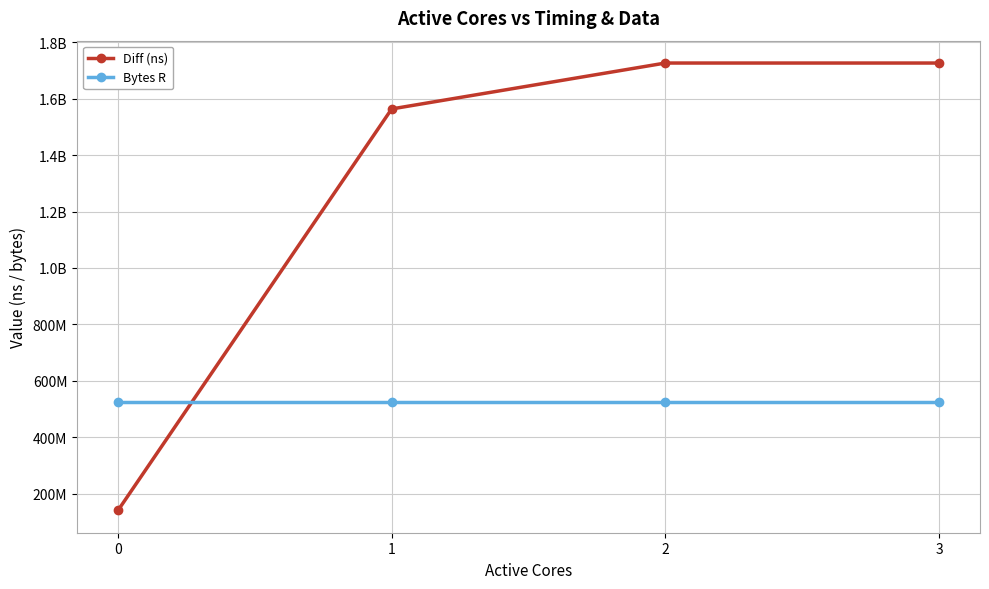

Which series ends up on top after the final intersection of Bytes R and Diff (ns)?

Diff (ns)